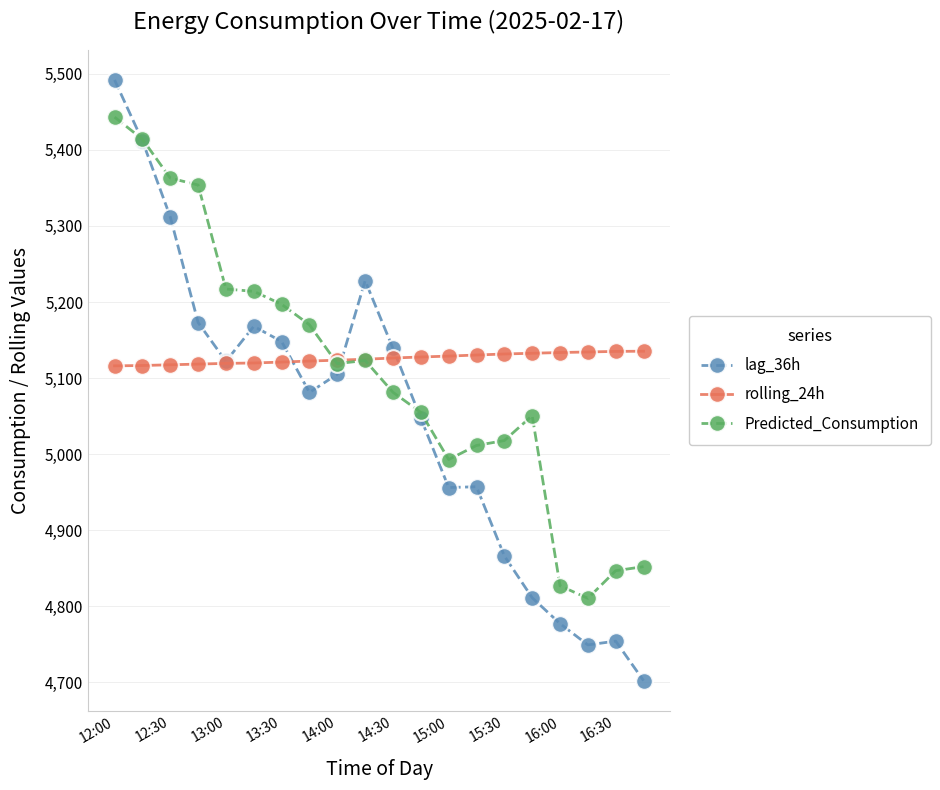

What is the greatest value displayed?

5492.0